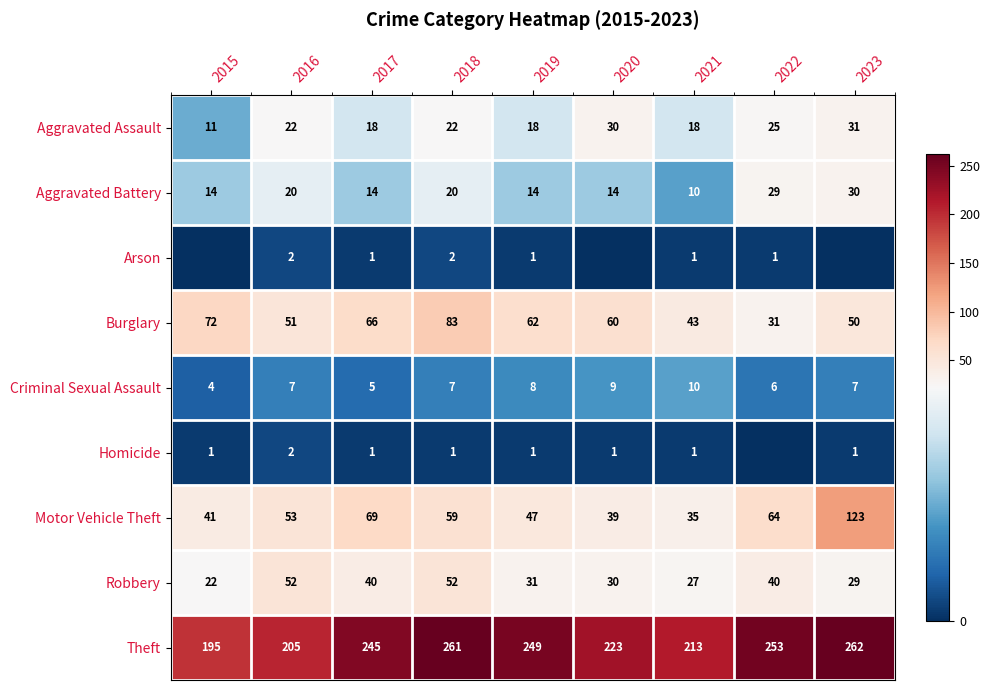

What is the spread (max minus min) of values at 2020?

223